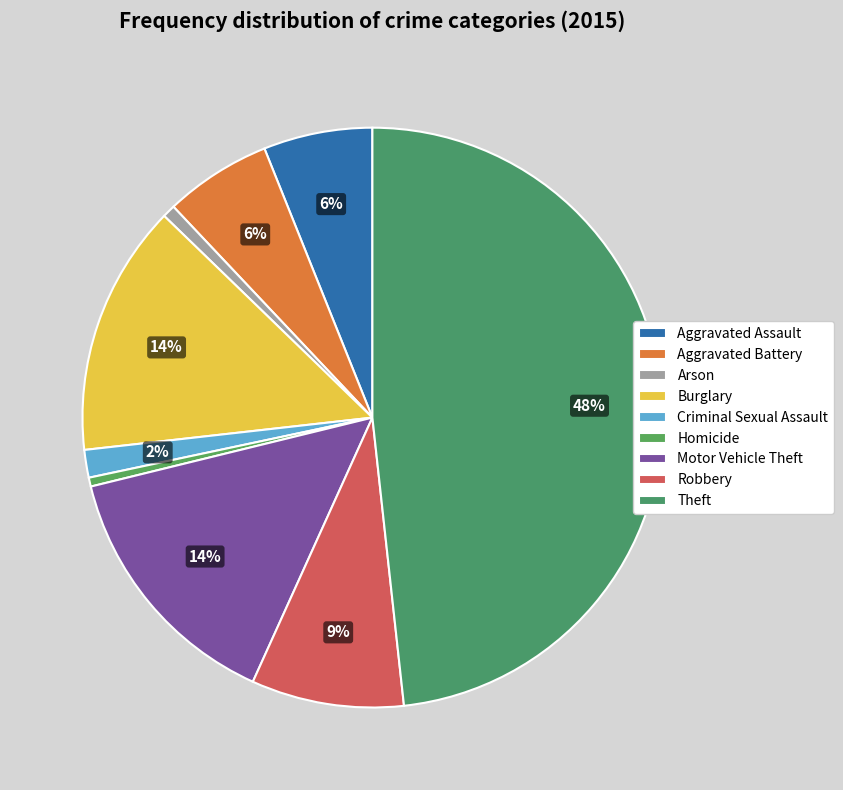

To the nearest percent, what is the difference between the largest and smallest slice percentages?

48%